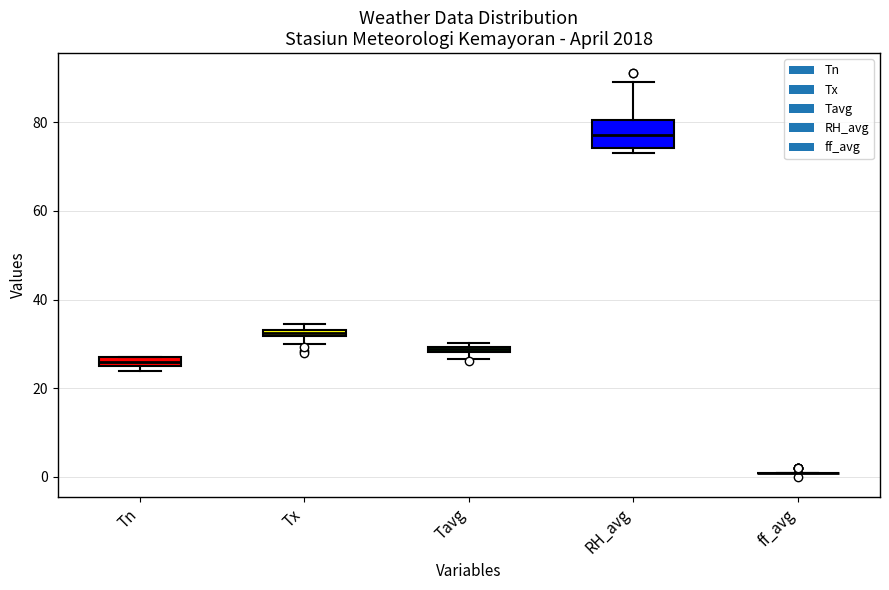

Where is the lower edge of the box for Tn on the y-axis? The values are not printed on the chart, so give them approximately, as read against the axis.

26